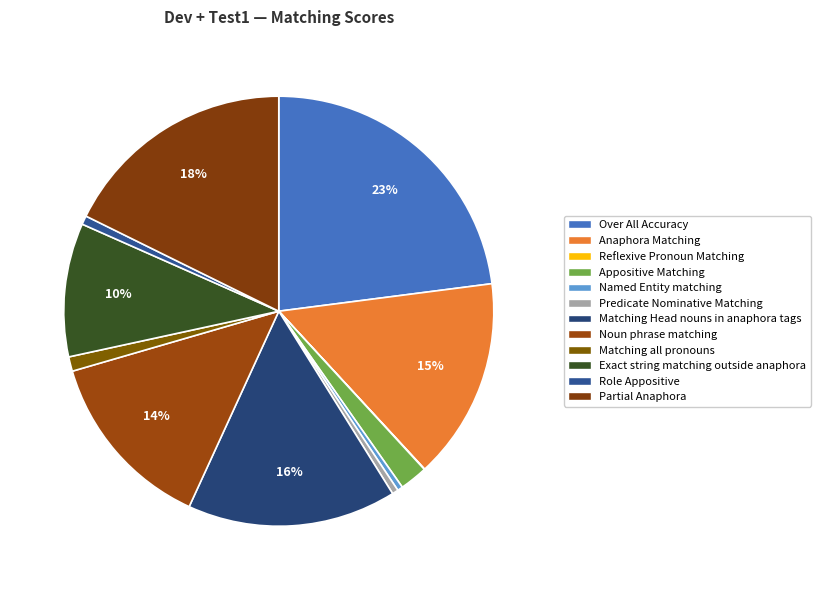

What is the smallest slice in the pie chart?

Reflexive Pronoun Matching